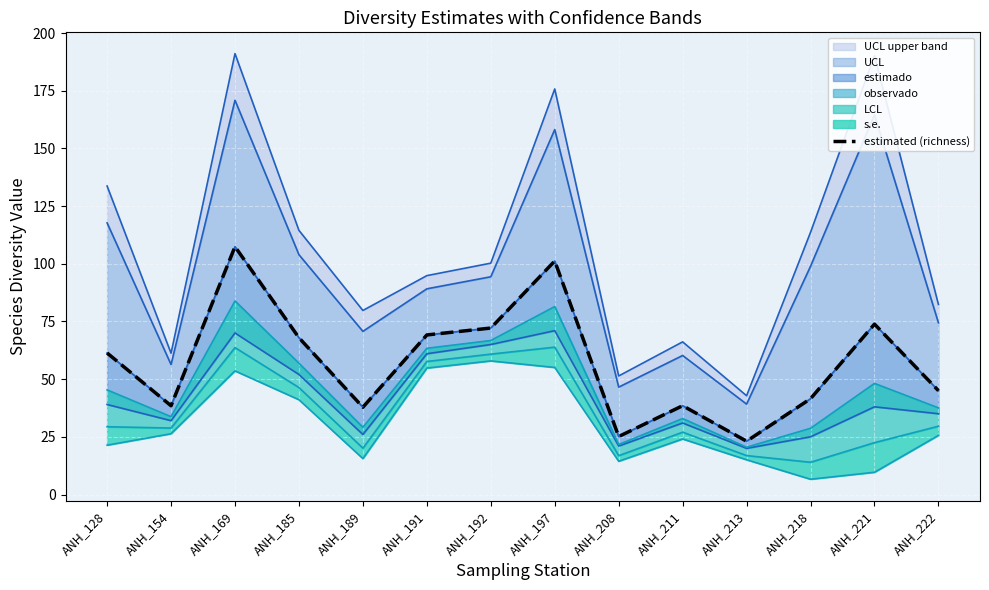

Rank the categories by value from highest to lowest.

ANH_169, ANH_197, ANH_221, ANH_192, ANH_191, ANH_185, ANH_128, ANH_222, ANH_218, ANH_211, ANH_154, ANH_189, ANH_208, ANH_213